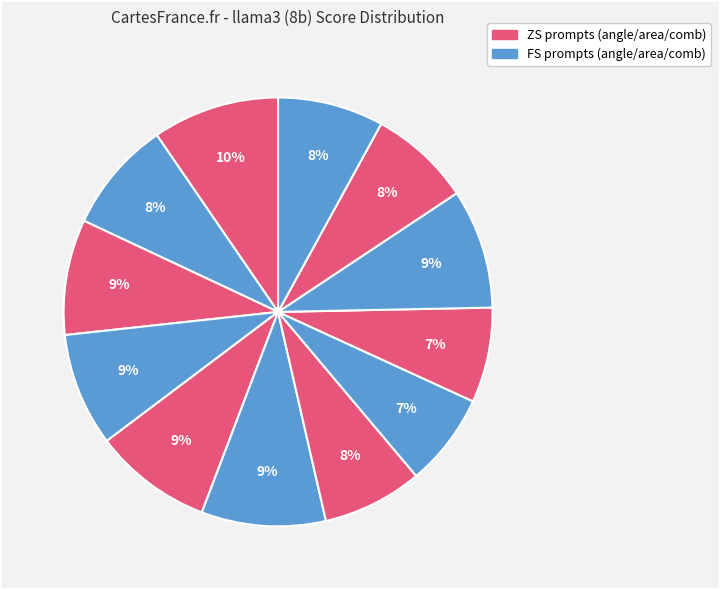

How many segments does this pie chart have?

12